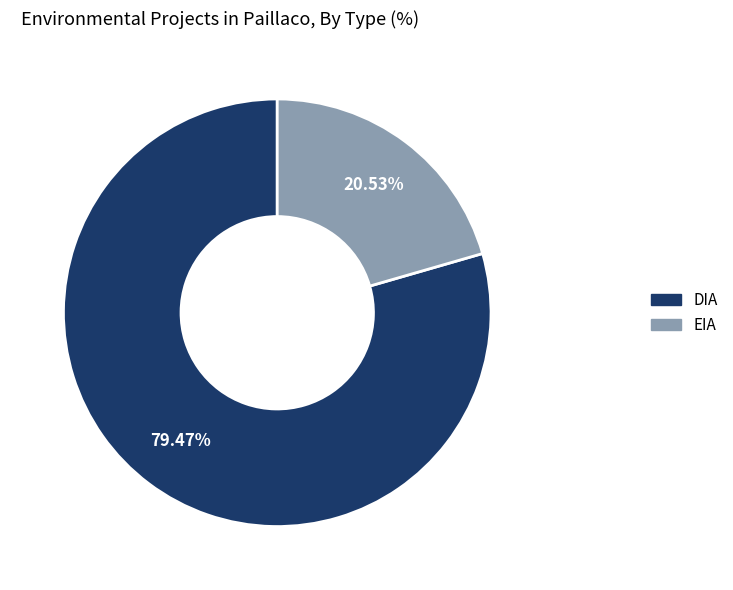

Rank the categories by value from lowest to highest.

EIA, DIA